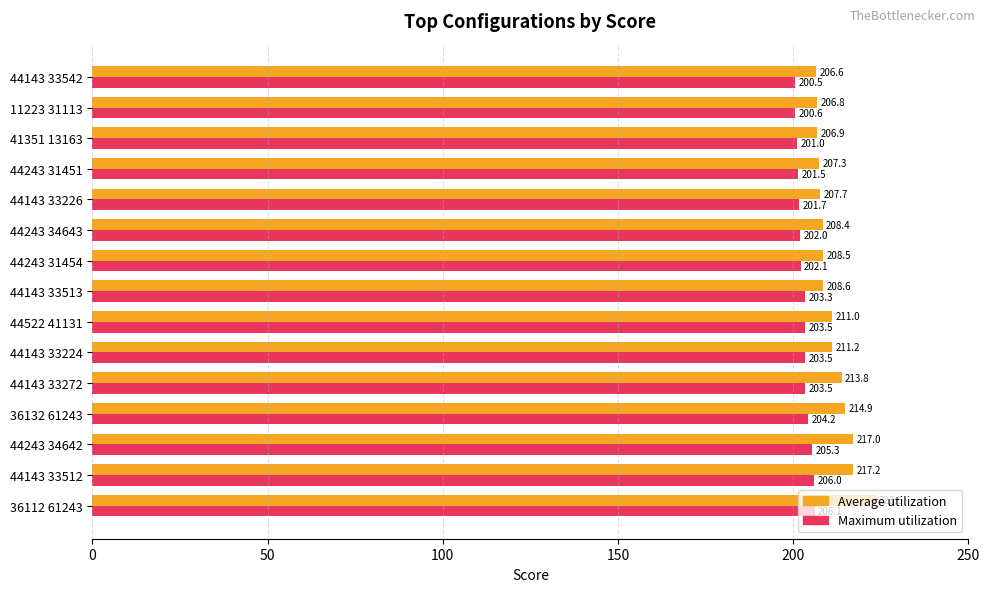

Is the value of Maximum utilization at 44243 34643 greater than the value of Average utilization at 44243 34642?

No